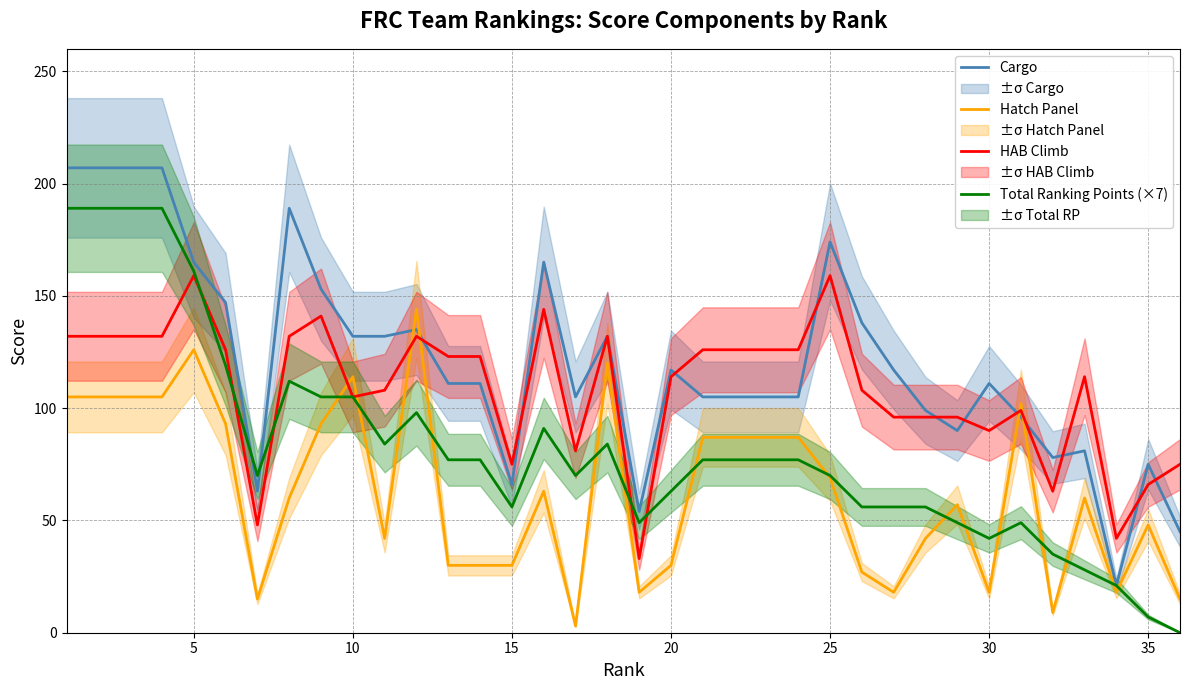

True or false: Hatch Panel has a value of 49 at 15.

False